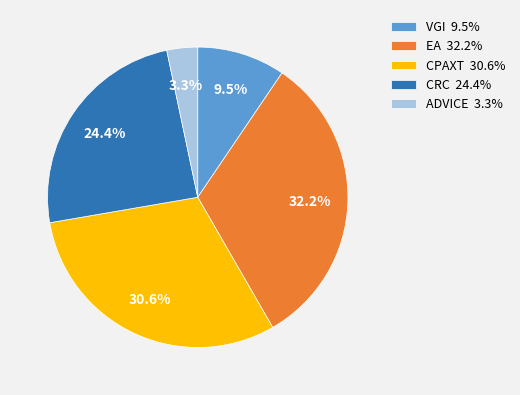

Does any single category account for the majority?

No